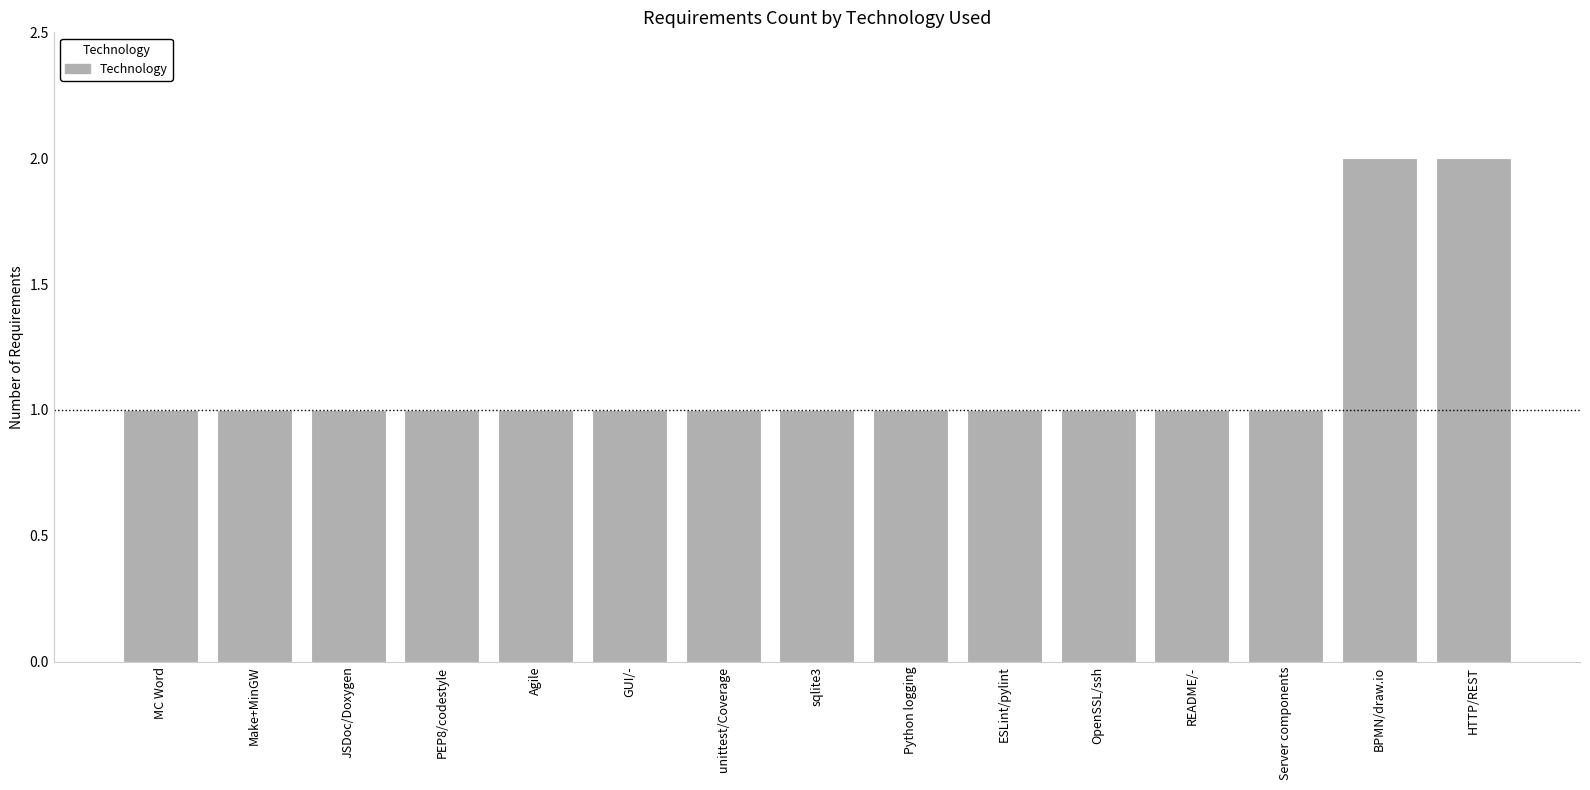

What is the sum of the values at Agile and HTTP/REST?

3